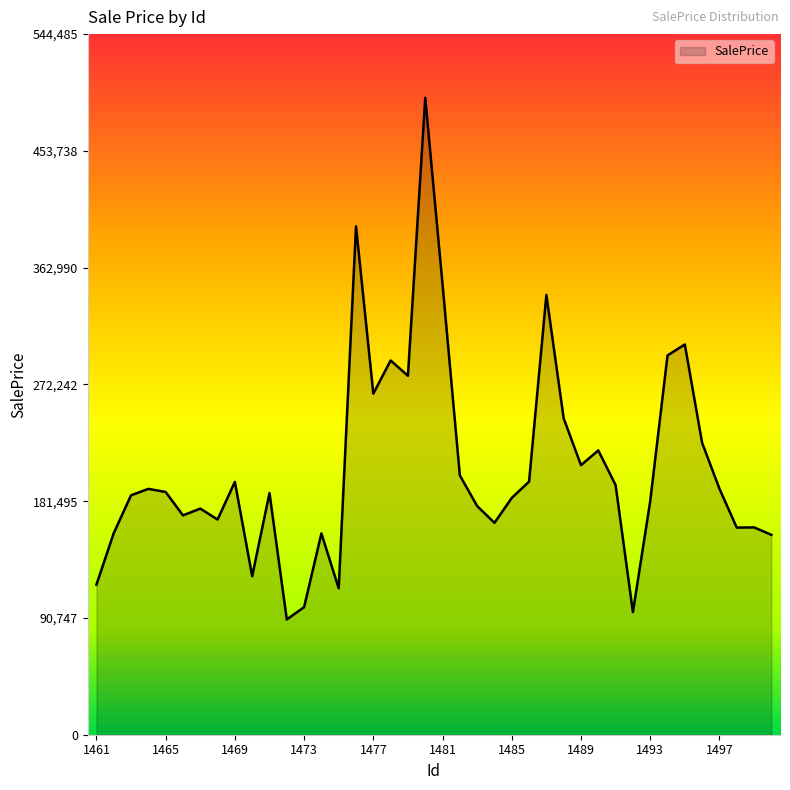

What is the difference between the maximum and minimum values?

405381.5